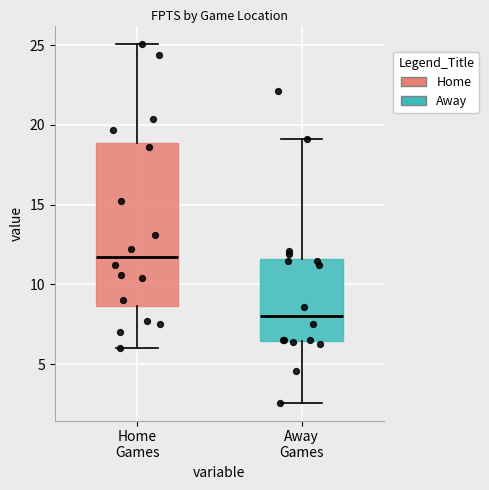

Which box has the highest median line?

Home Games